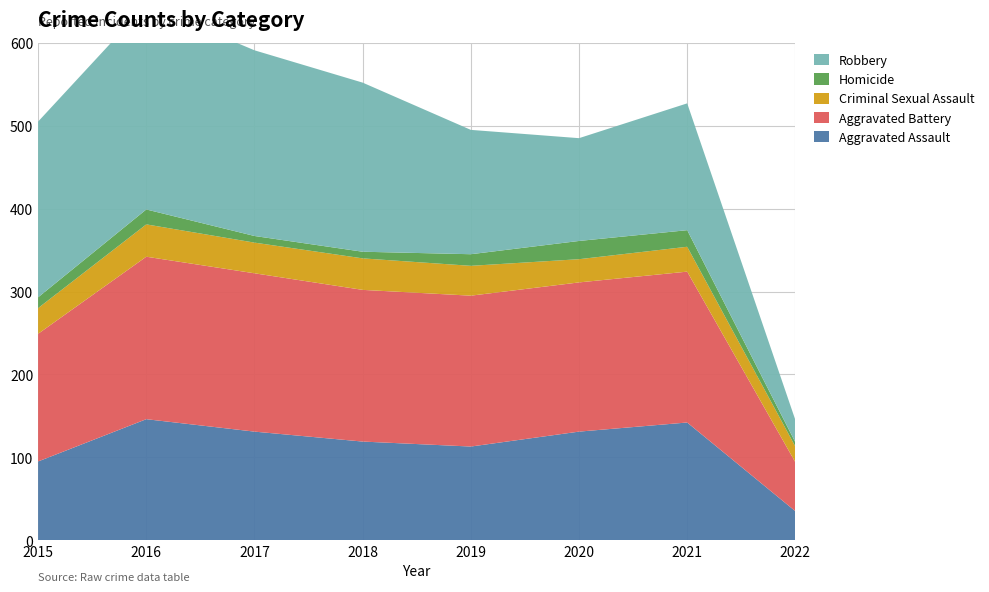

Reading left to right, transcribe all the data shown in this chart.

Aggravated Assault: 2015=95	2016=146	2017=131	2018=119	2019=113	2020=131	2021=142	2022=35
Aggravated Battery: 2015=154	2016=196	2017=191	2018=183	2019=182	2020=180	2021=182	2022=59
Criminal Sexual Assault: 2015=31	2016=39	2017=37	2018=38	2019=36	2020=28	2021=30	2022=19
Homicide: 2015=13	2016=18	2017=8	2018=8	2019=14	2020=22	2021=20	2022=5
Robbery: 2015=212	2016=247	2017=224	2018=204	2019=150	2020=124	2021=153	2022=27